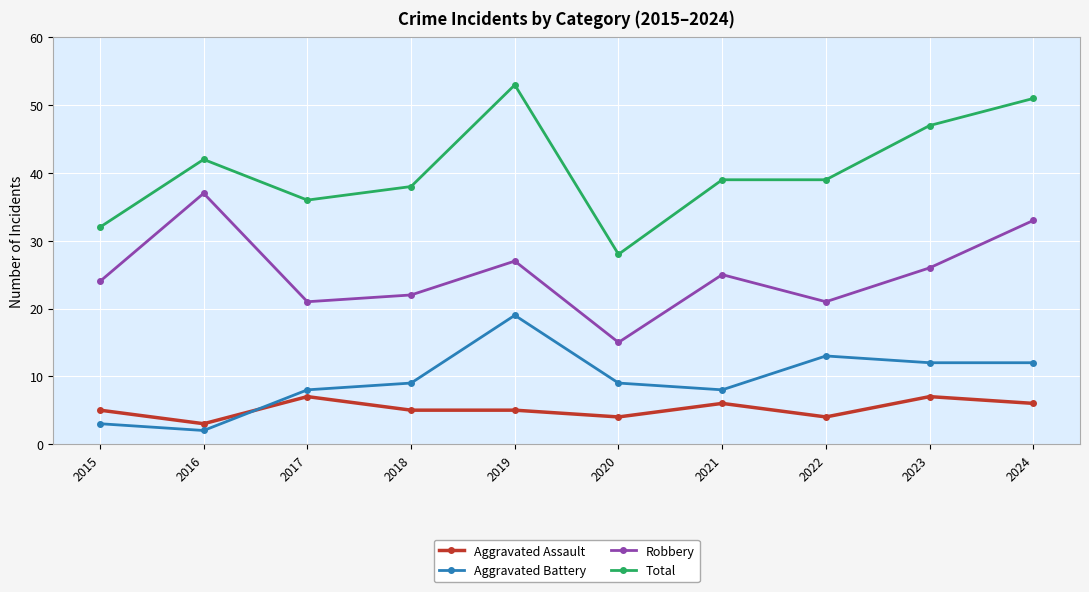

True or false: Aggravated Battery has more than 0 interior local peaks.

True